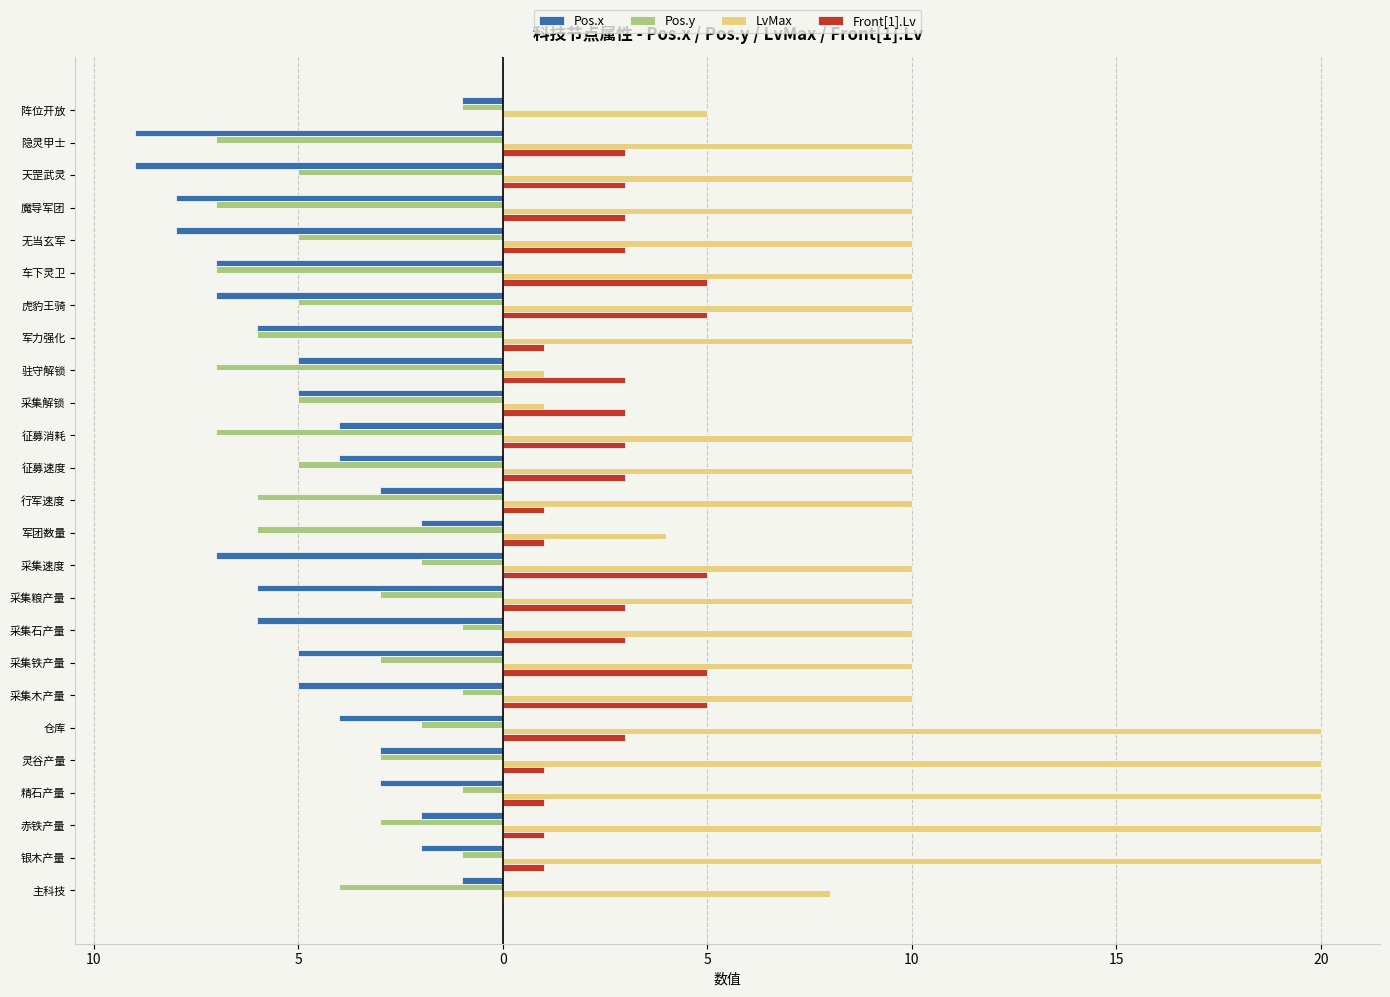

What are all the series names shown in the legend?

Pos.x, Pos.y, LvMax, Front[1].Lv